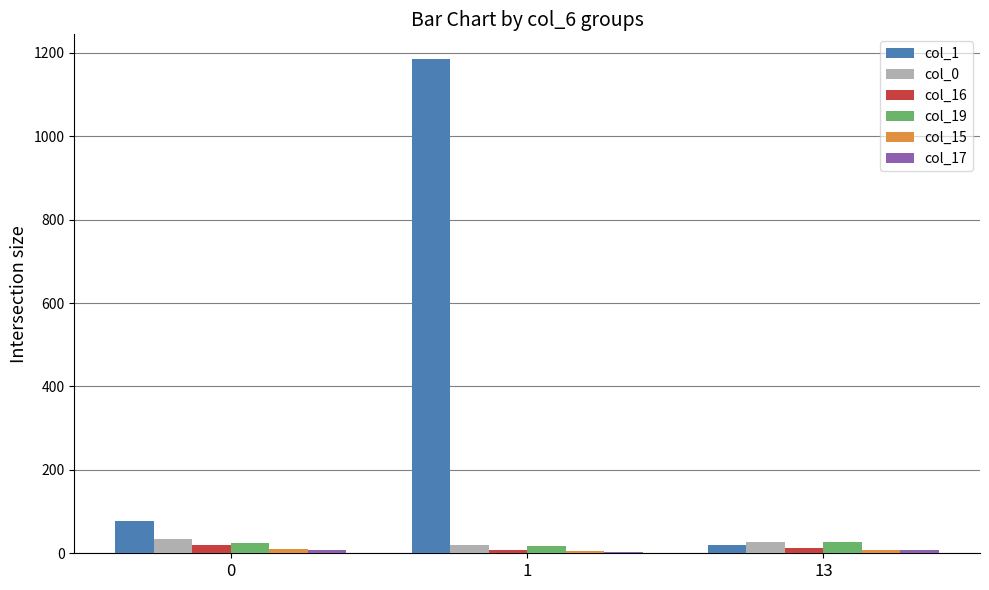

Which series has the largest total across all categories?

col_1